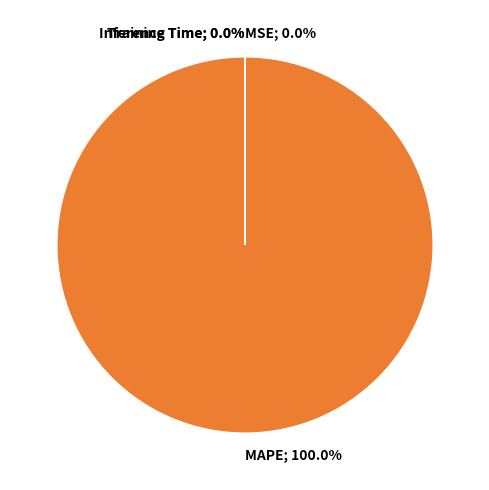

Is there a majority slice in this chart?

Yes